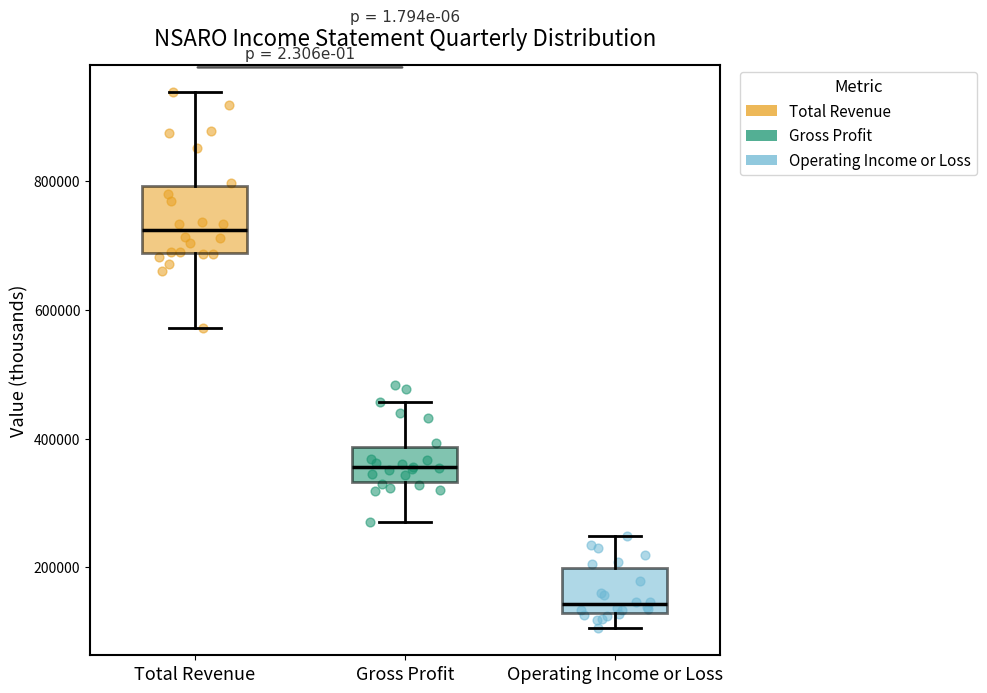

Reading left to right, read every box against the y-axis: the position of its median line, the range the box covers, and the ends of its whiskers. The values are not printed on the chart, so give them approximately, as read against the axis.

Total Revenue: median 720000, box 680000 to 800000, whiskers 580000 to 940000
Gross Profit: median 360000, box 340000 to 380000, whiskers 280000 to 460000
Operating Income or Loss: median 140000, box 120000 to 200000, whiskers 100000 to 240000